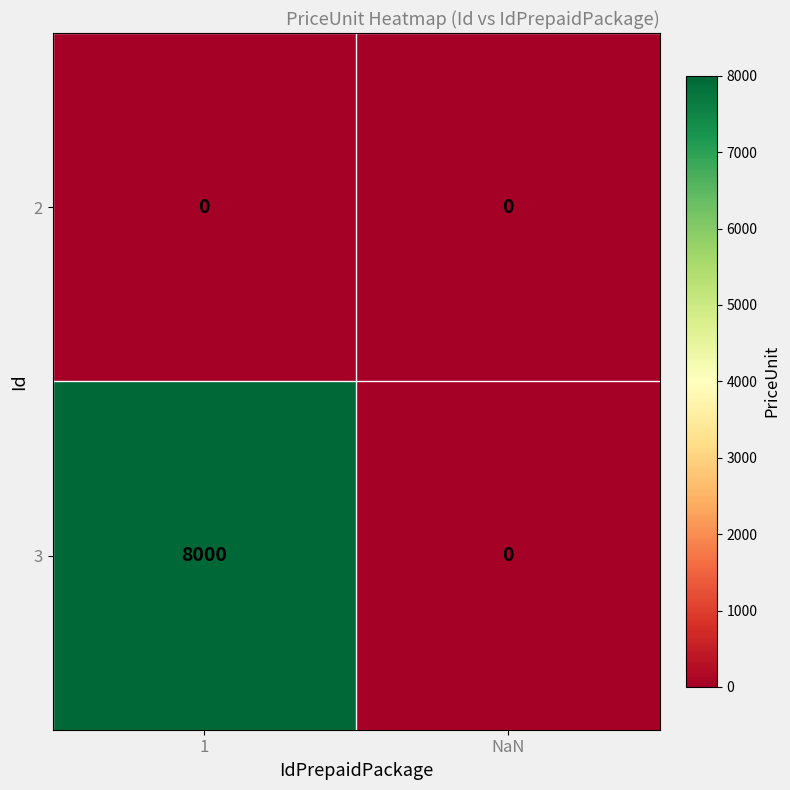

List the series in order of their peak value, highest first.

3, 2